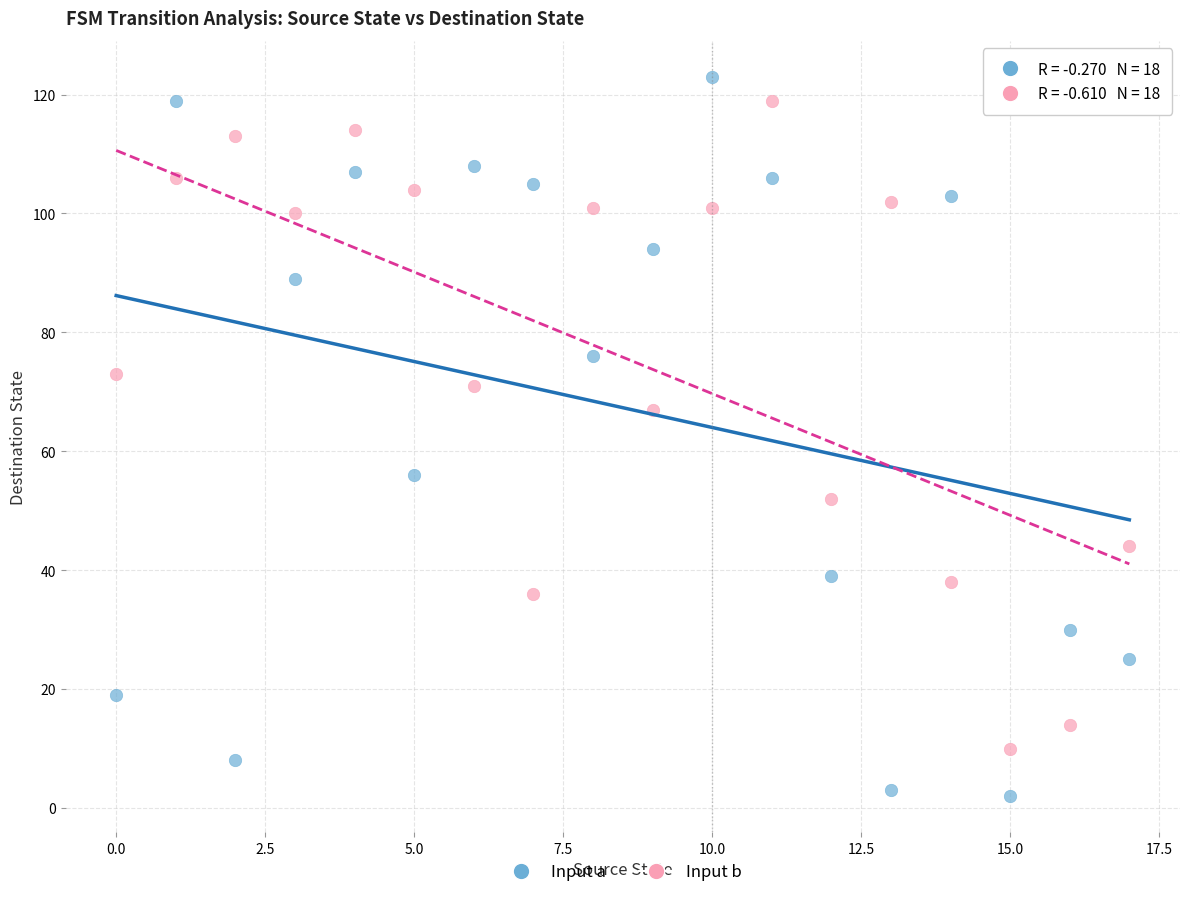

Across all data points, what is the range of Y values (max minus min)?

121